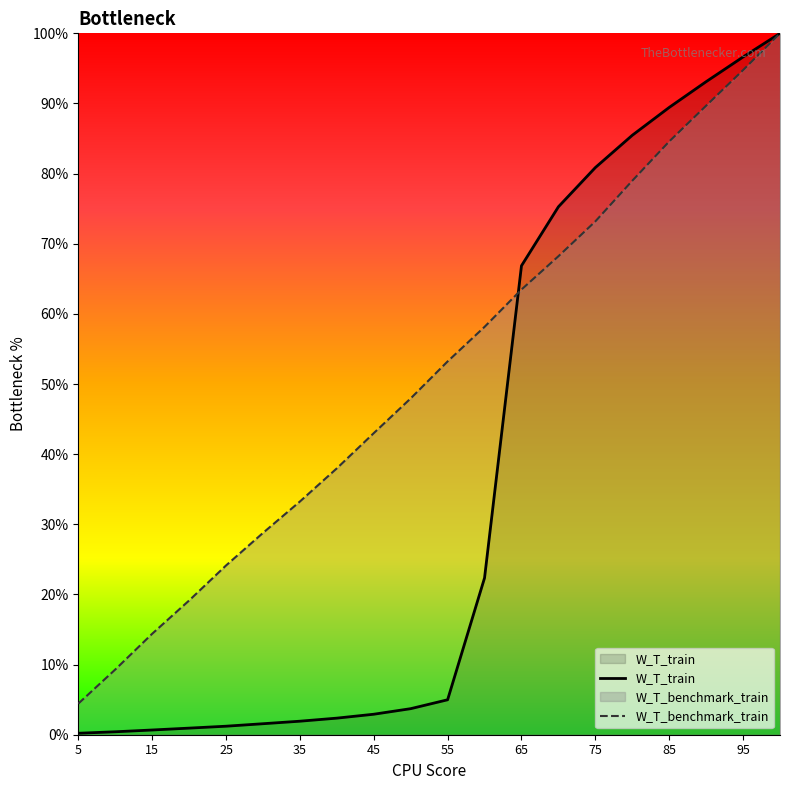

Which series changed the most between 5 and 35?

W_T_benchmark_train